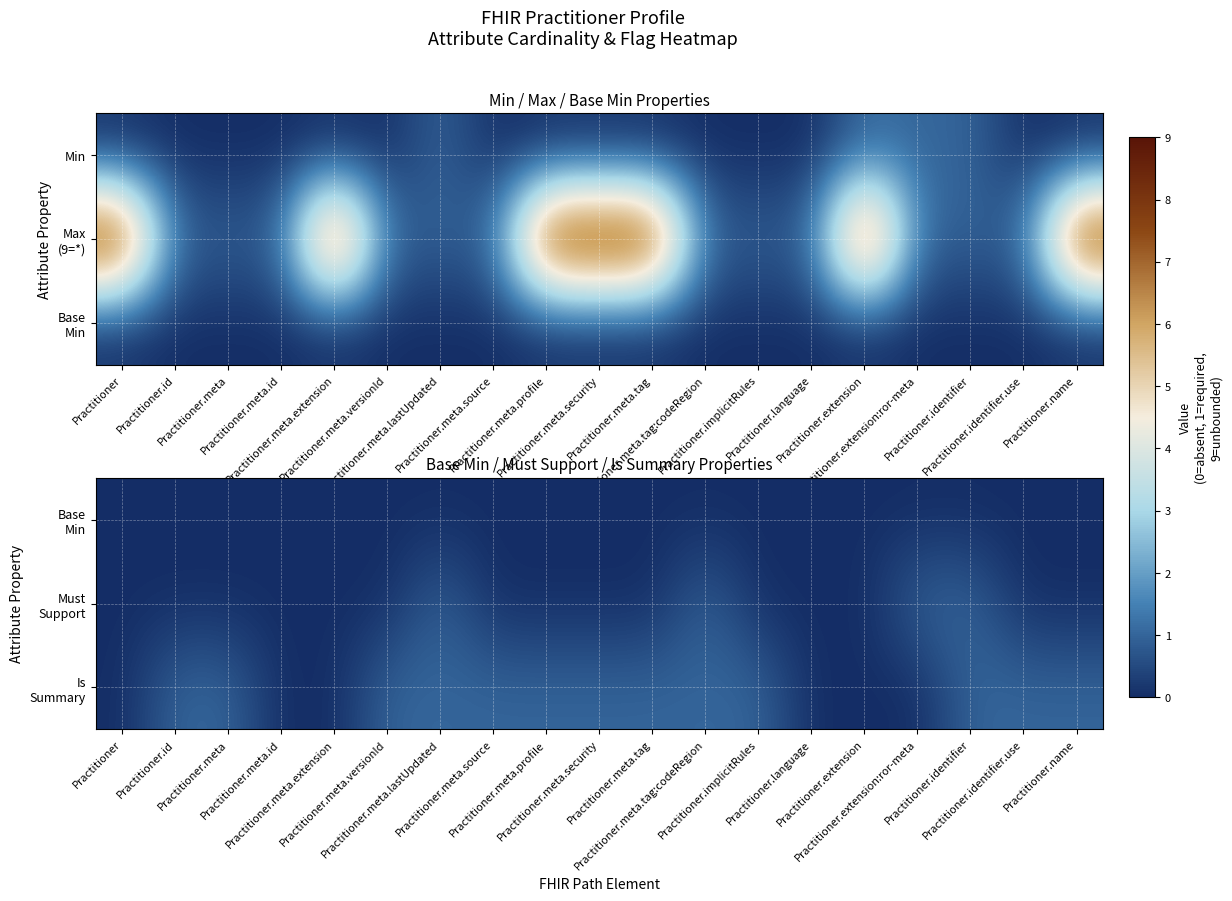

Which series has the widest spread of values?

Must Support